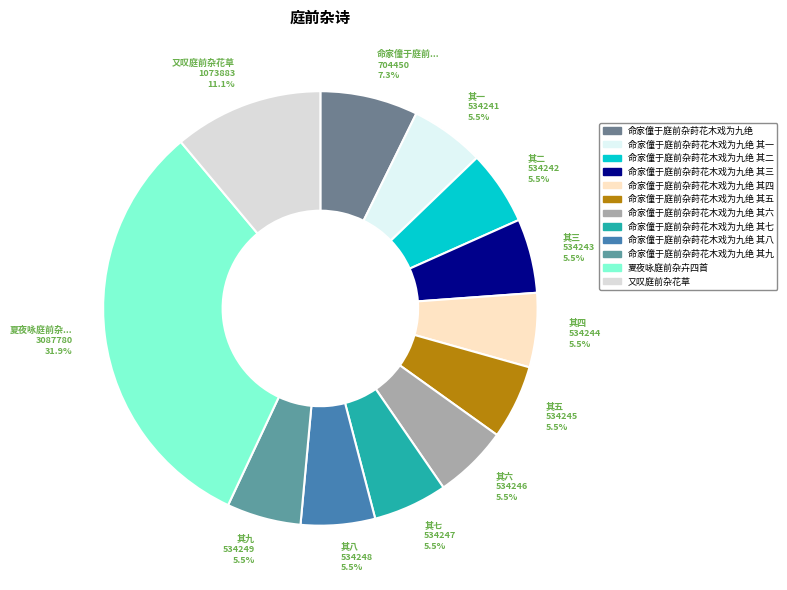

Which slice is the smallest?

命家僮于庭前杂莳花木戏为九绝 其一